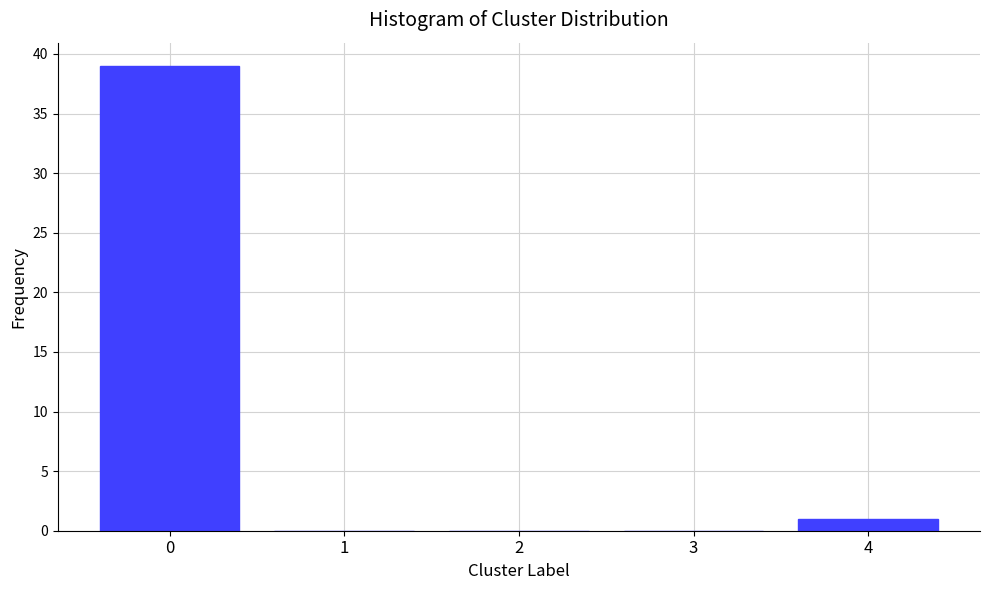

Reading left to right, transcribe all the data shown in this chart.

0=39	1=0	2=0	3=0	4=1